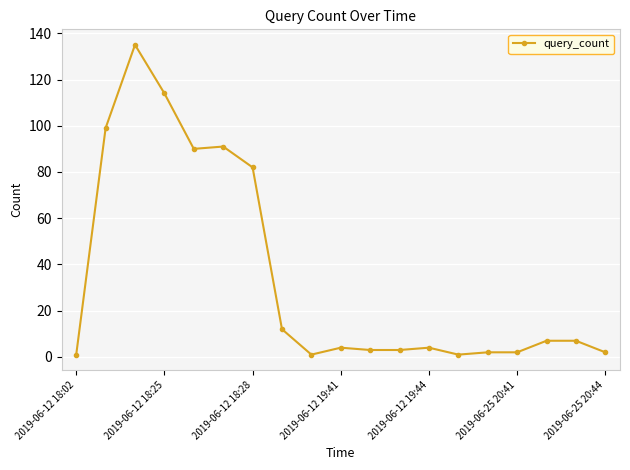

True or false: the data has more than 0 interior local peaks.

True